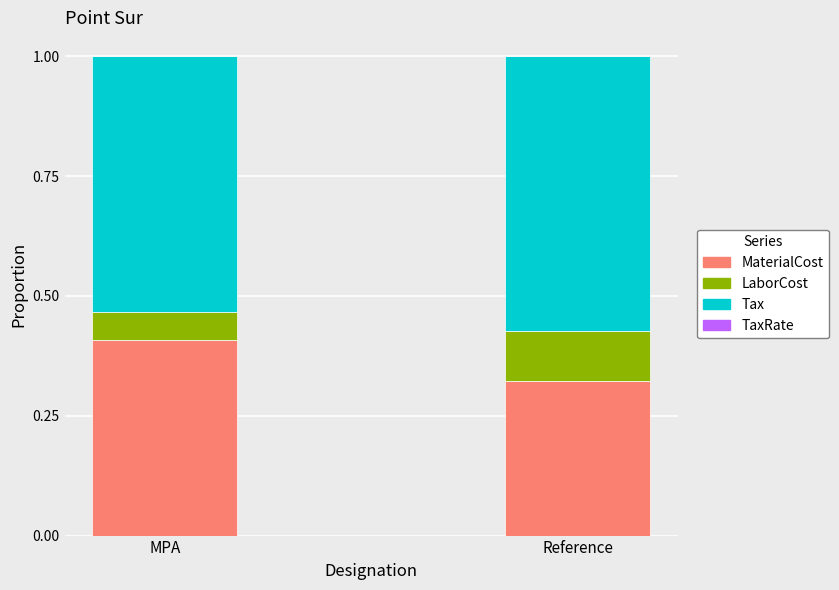

The value of MaterialCost at Reference is 0.2. True or false?

False